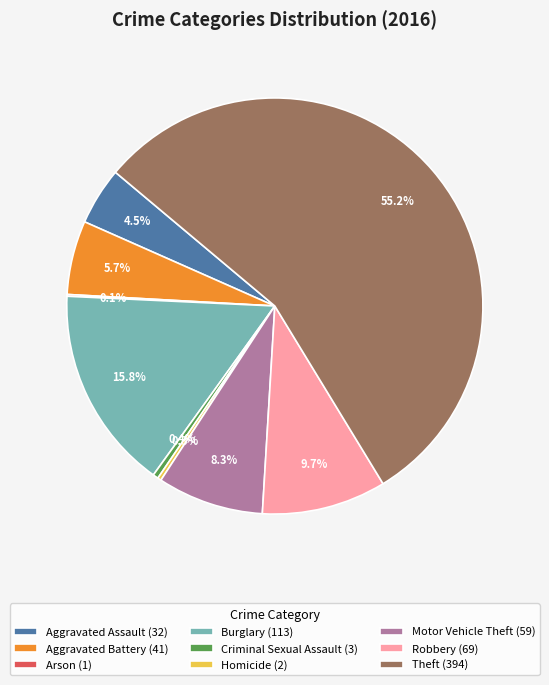

Is Aggravated Assault the majority of the pie?

No